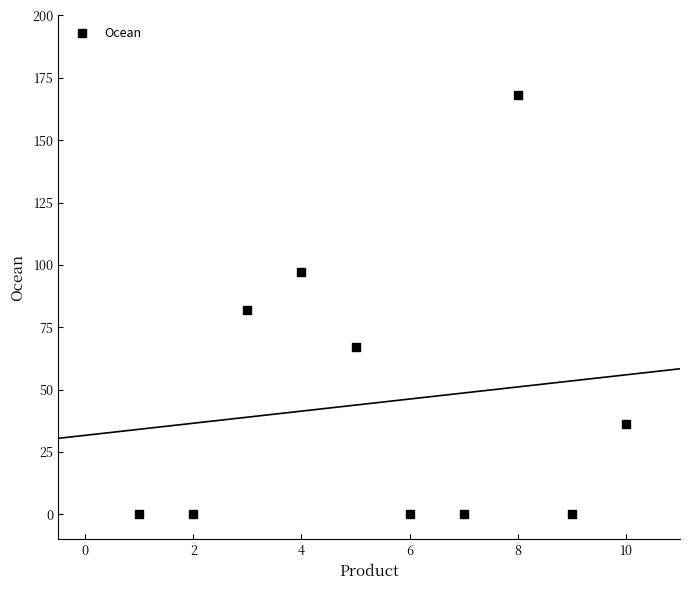

What is the range of X values (max minus min)?

9.0